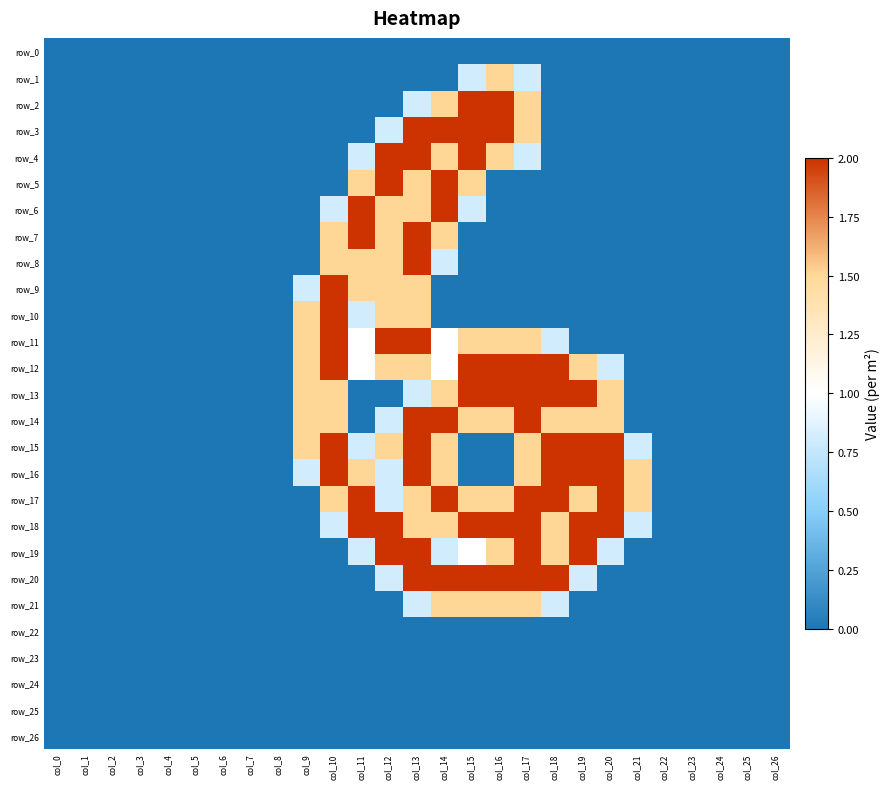

At which category is the sum across all series the highest?

col_13